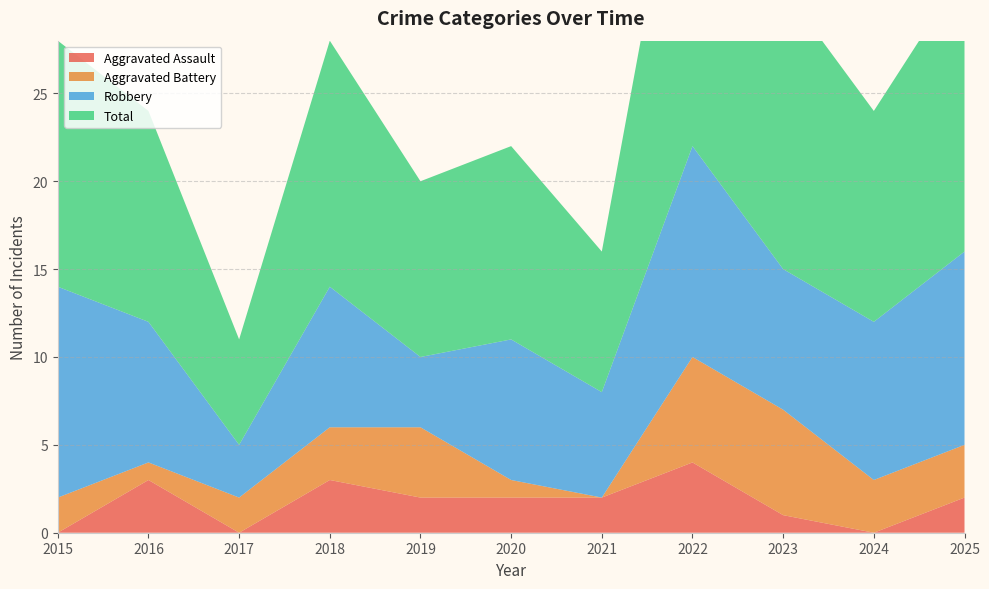

Rank the categories by Total value from highest to lowest.

2022, 2023, 2025, 2015, 2018, 2016, 2024, 2020, 2019, 2021, 2017